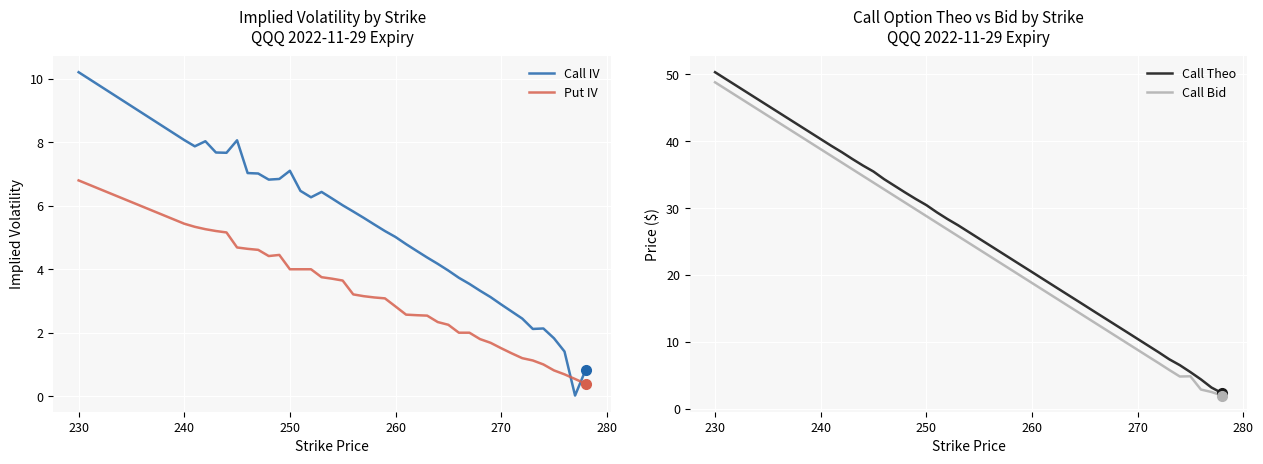

How many values in the Call IV series exceed 5?

22